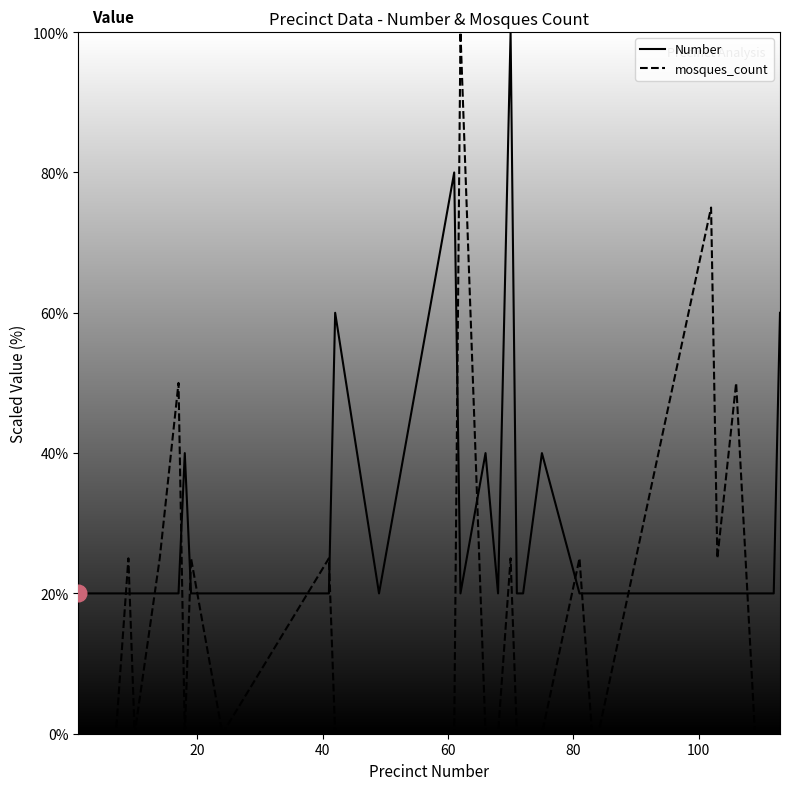

In mosques_count, how many points are higher than both neighbors (excluding endpoints)?

9